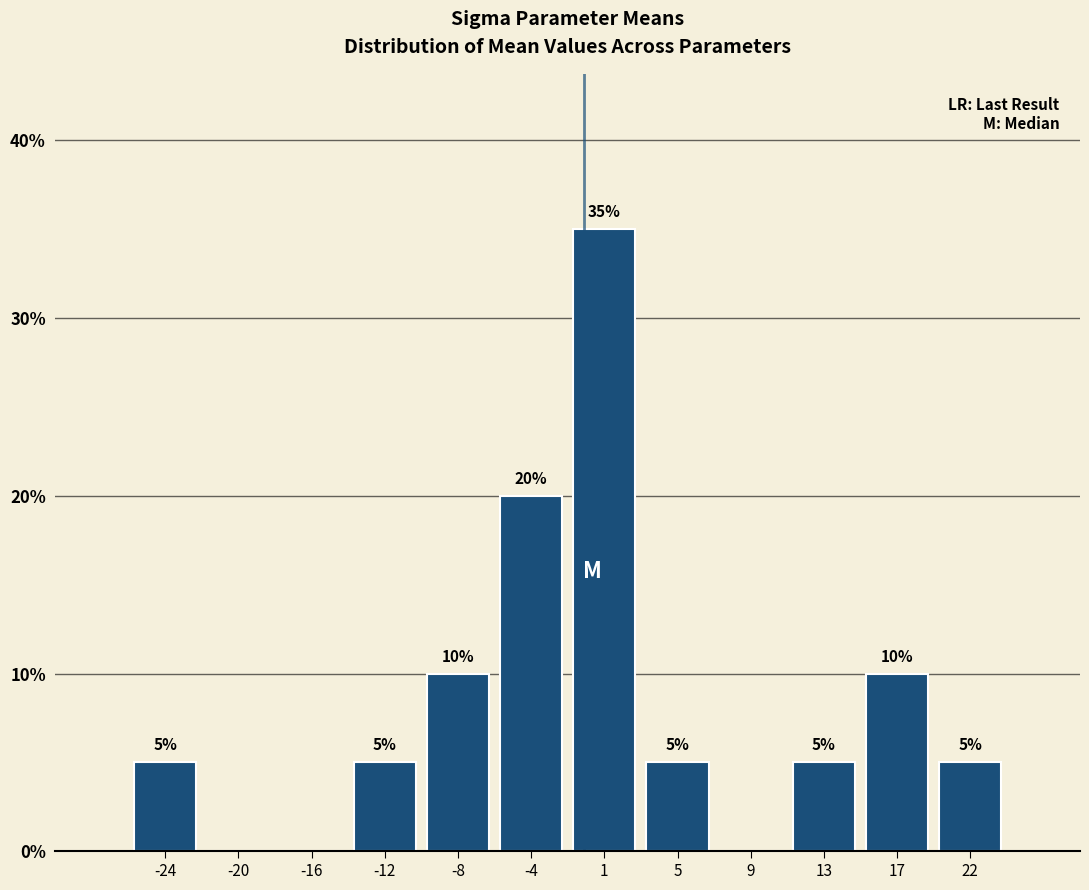

Which range on the x-axis has the tallest bar?

-1.5 to 3.0